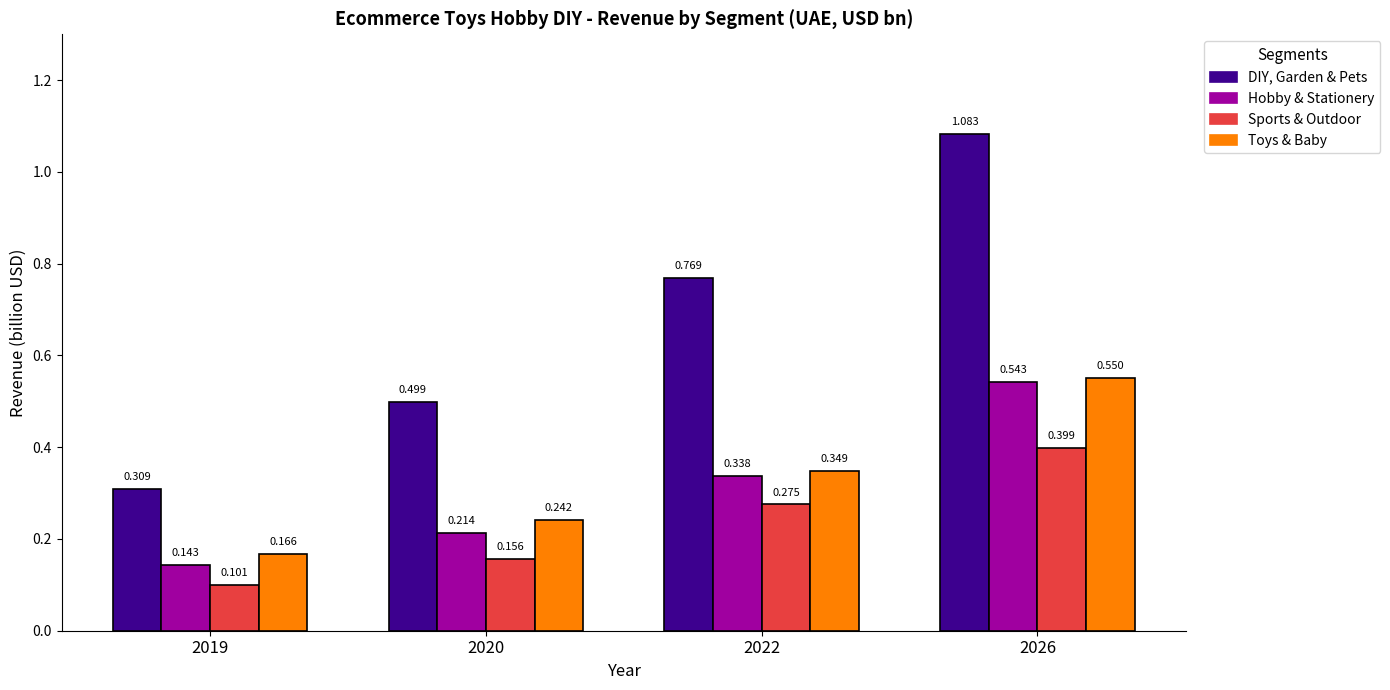

Which series changed the most between 2019 and 2026?

DIY, Garden & Pets